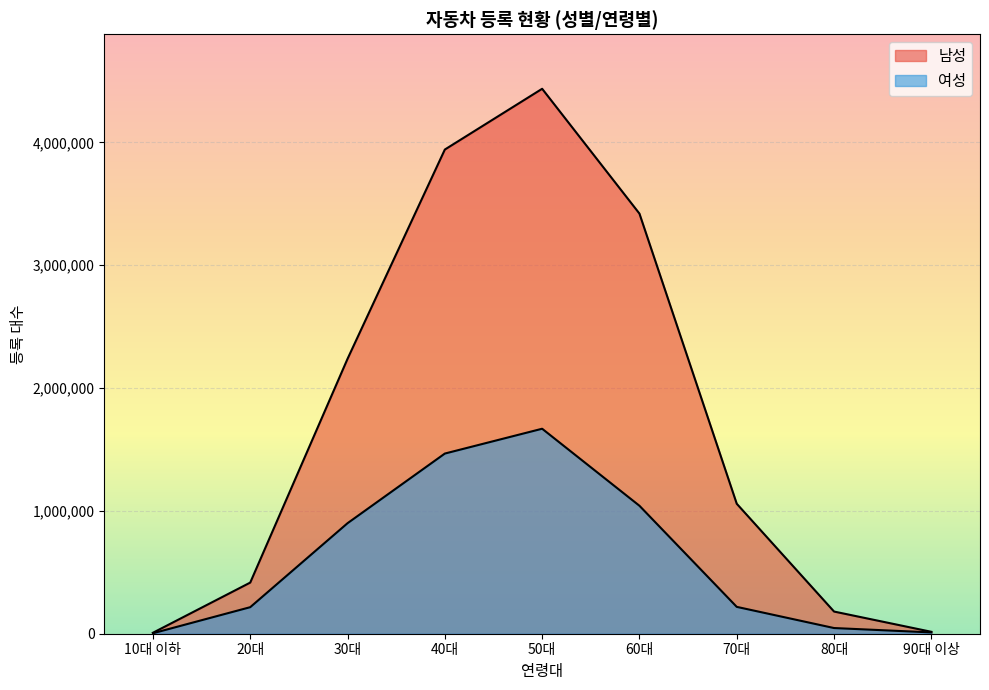

What is the label of the 4th point from the right?

60대